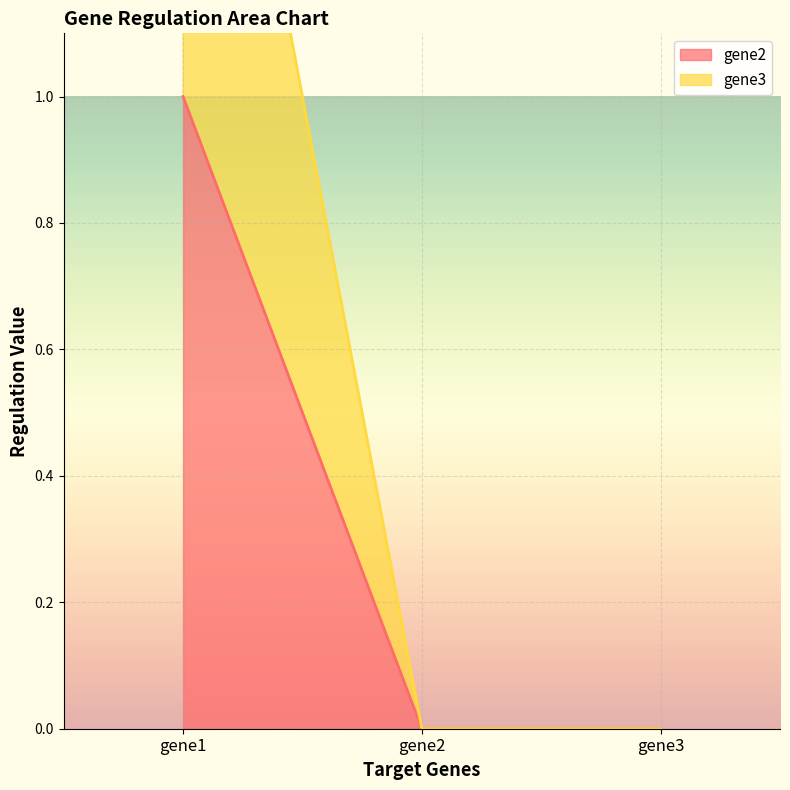

Is it true that gene3 equals 1 at gene1?

False